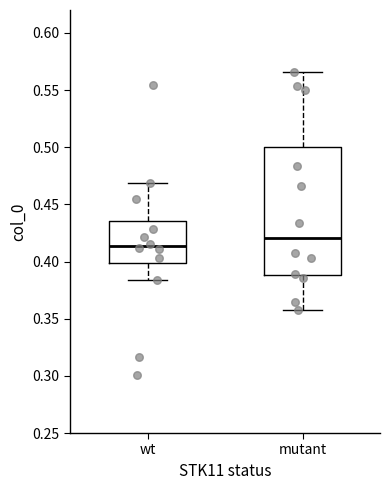

Reading left to right, transcribe this box plot: for each box, give where its median line is, the range the box spans, and where its two whiskers end, as read against the y-axis. The values are not printed on the chart, so give them approximately, as read against the axis.

wt: median 0.415, box 0.400 to 0.435, whiskers 0.385 to 0.470
mutant: median 0.420, box 0.390 to 0.500, whiskers 0.355 to 0.565